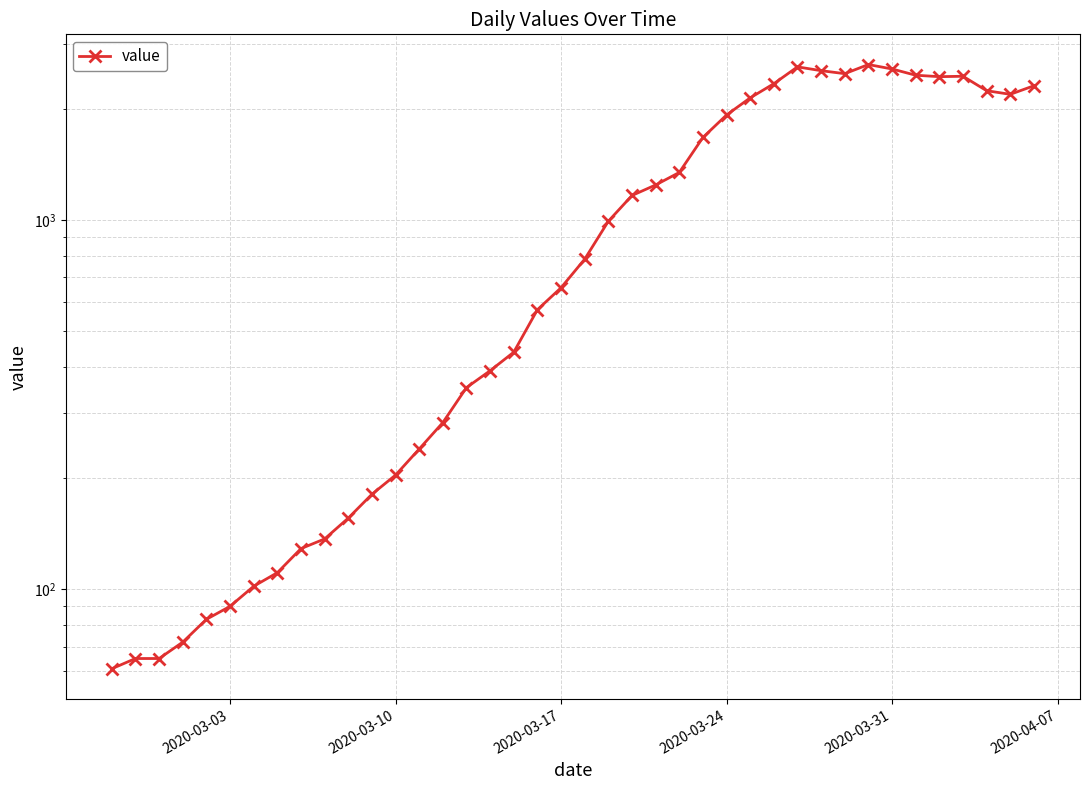

Is it true that the value at 27 is 3037?

False